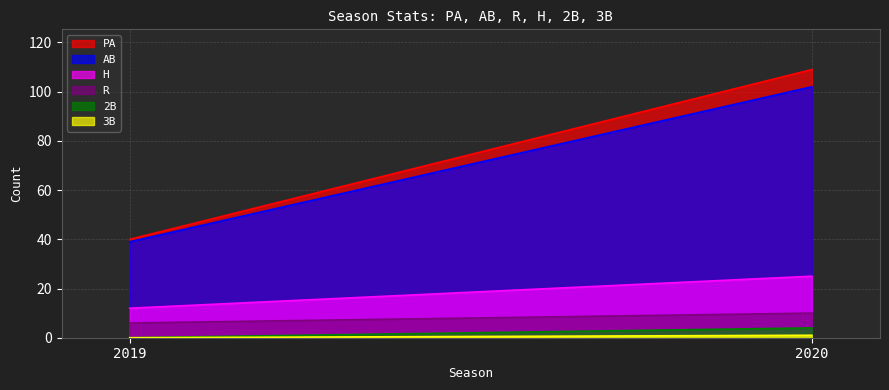

What is the average value of the H series?

18